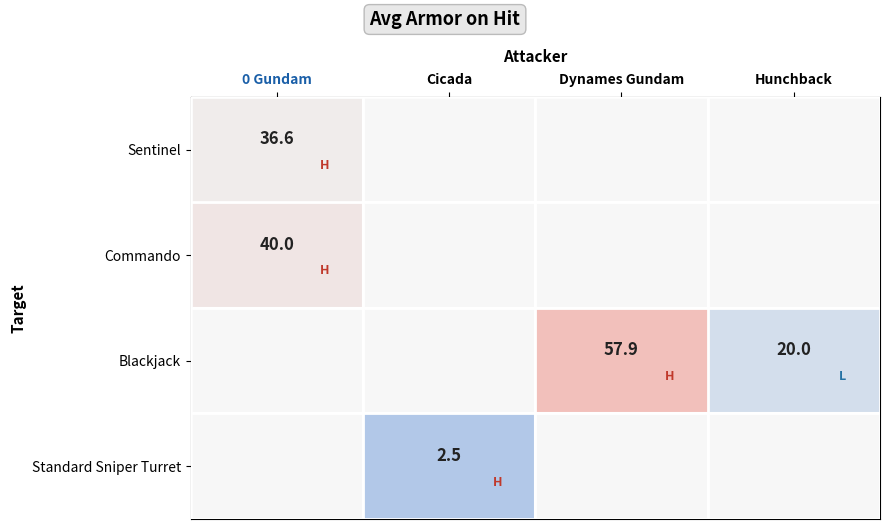

Is it true that Blackjack equals 32.7 at Hunchback?

False